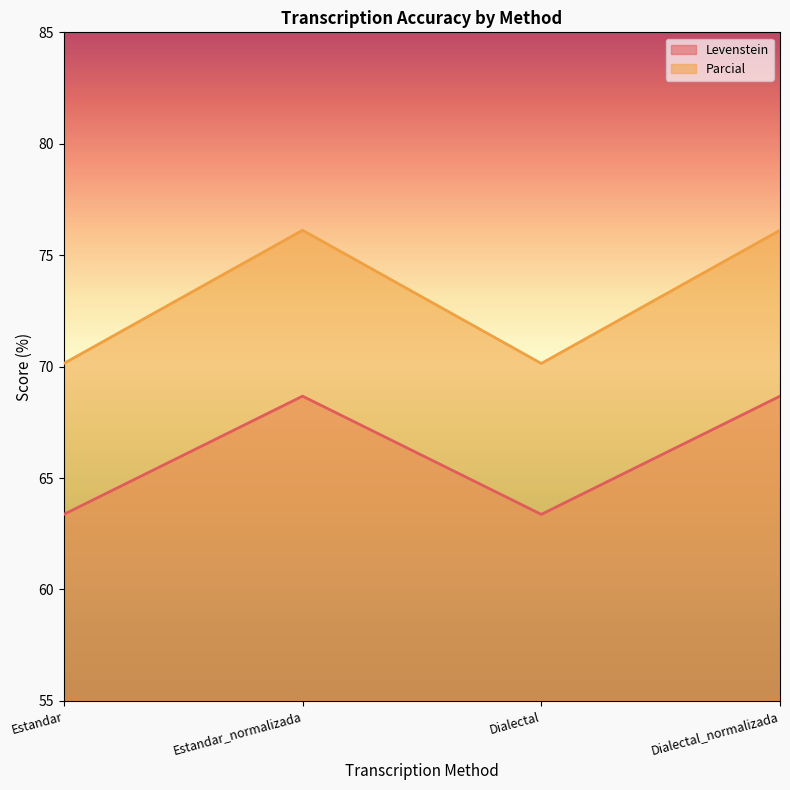

How many data points in Levenstein are above 68?

2